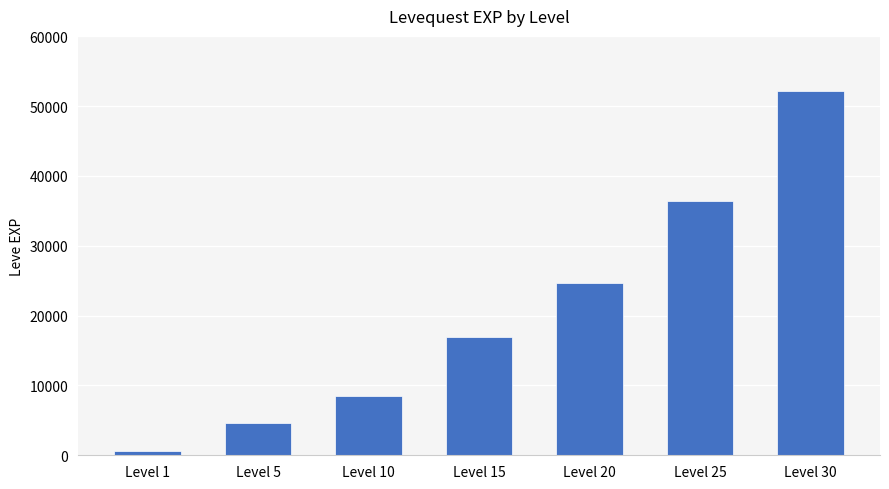

What is the ratio of the value at Level 10 to the value at Level 20?

0.3